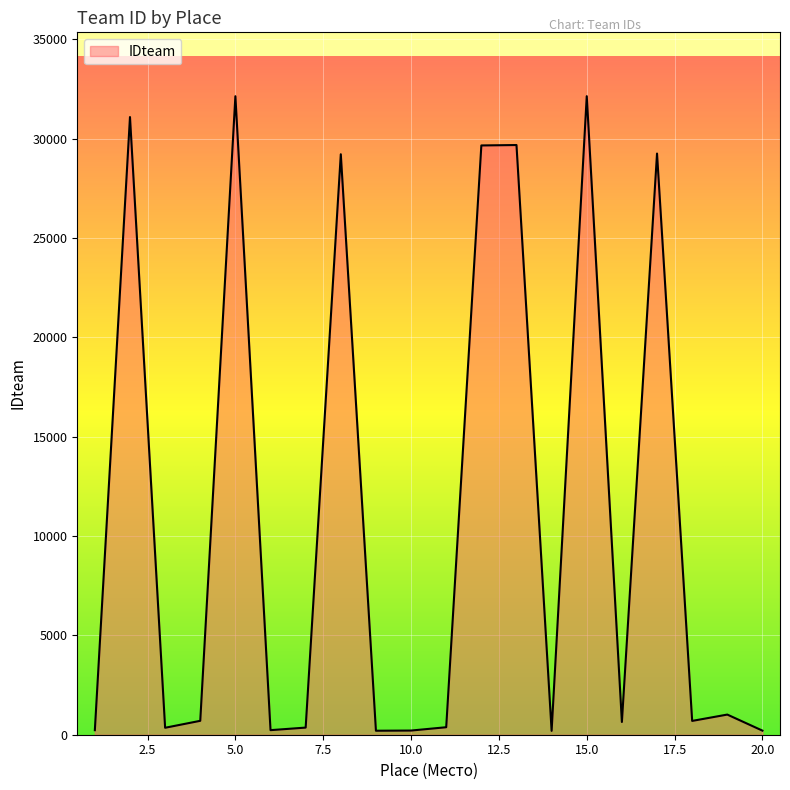

How many categories are shown in the chart?

20